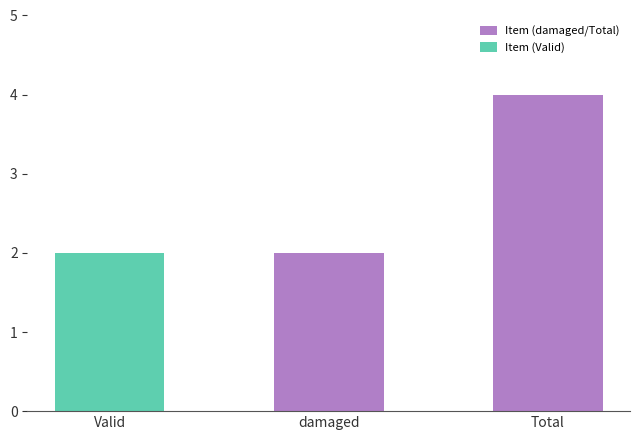

Does the chart contain any negative values?

No